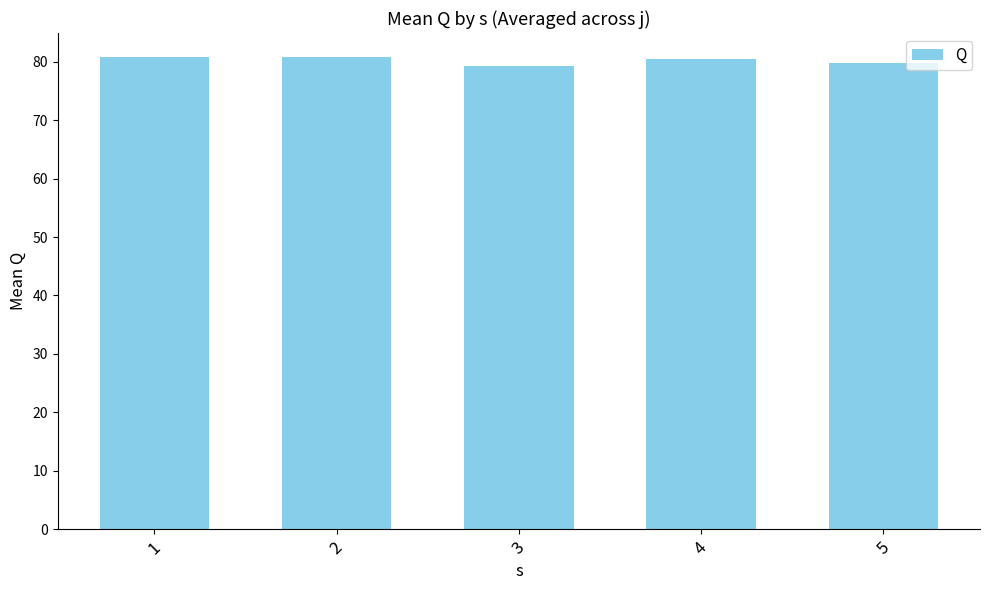

What is the average value?

80.3